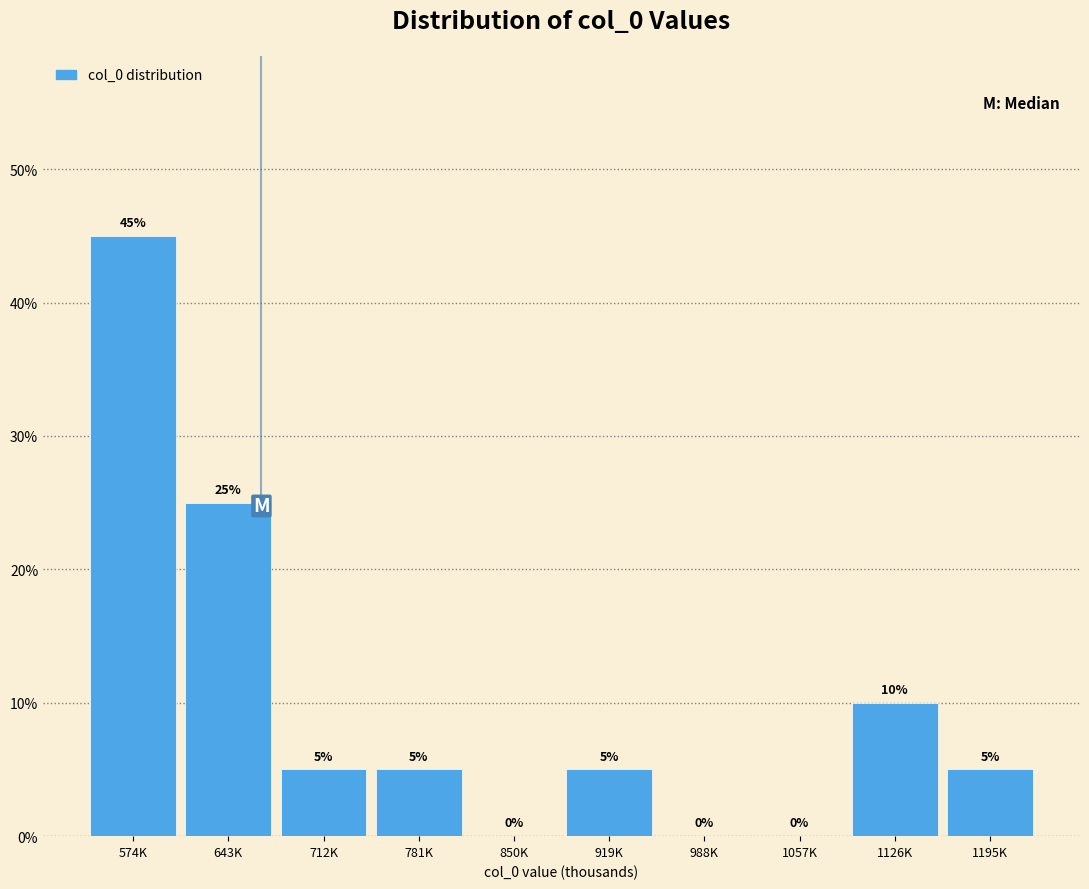

Reading left to right, list all the values displayed in this chart.

574K=45	643K=25	712K=5	781K=5	850K=0	919K=5	988K=0	1057K=0	1126K=10	1195K=5